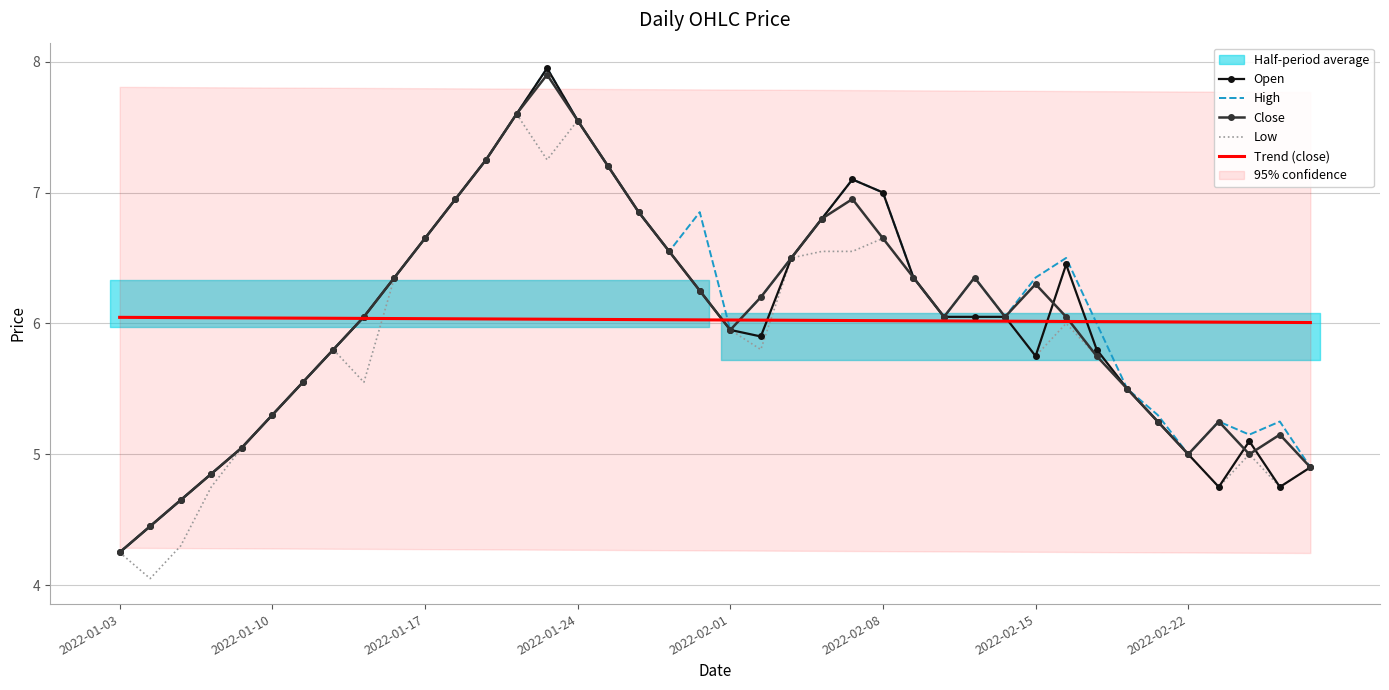

What is the difference between the maximum and second lowest values in the High series?

3.5